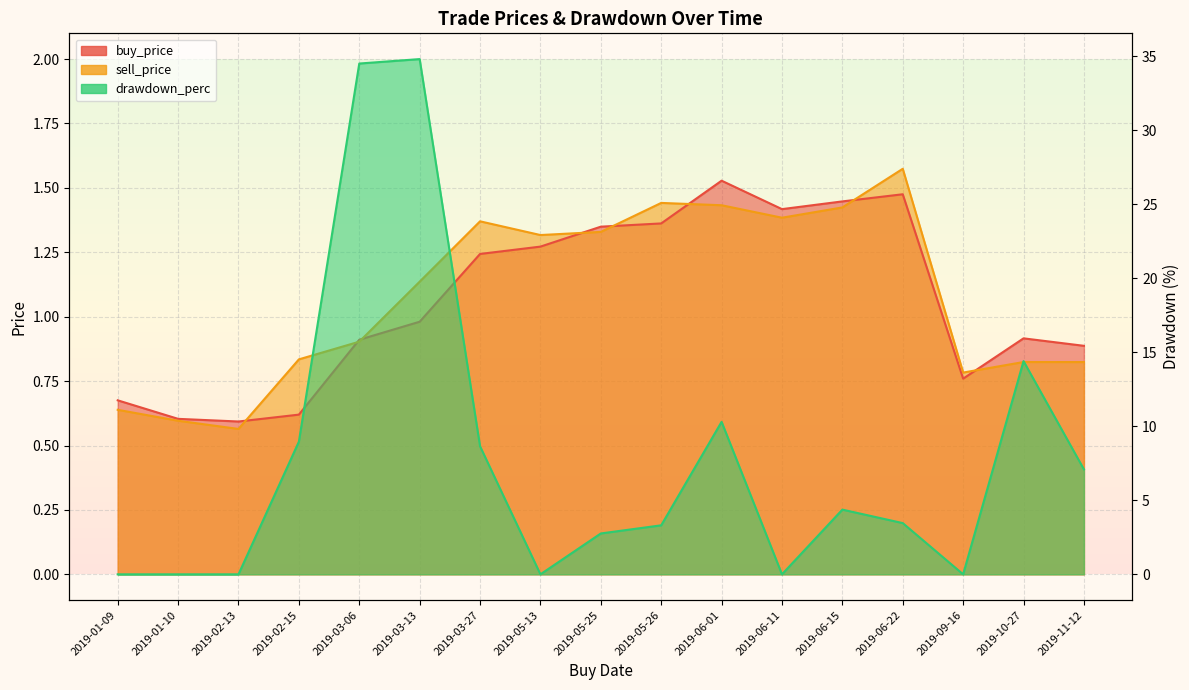

What is the approximate value of buy_price at 2019-05-26?

1.4